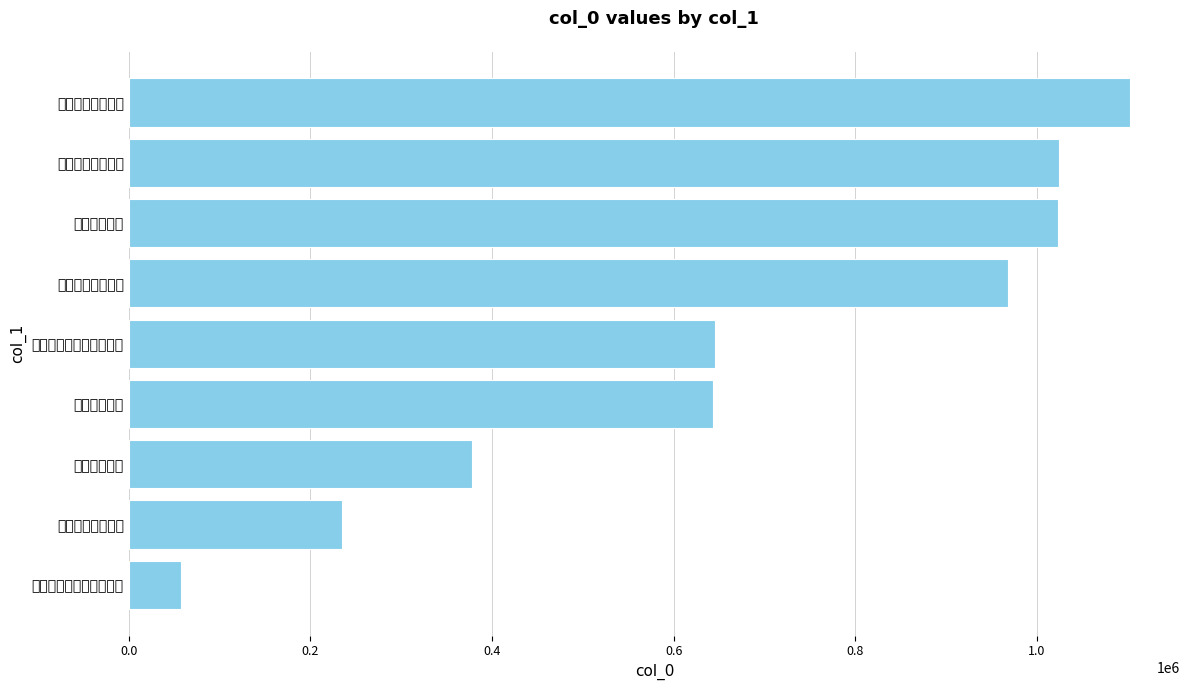

How many categories are shown in the chart?

9